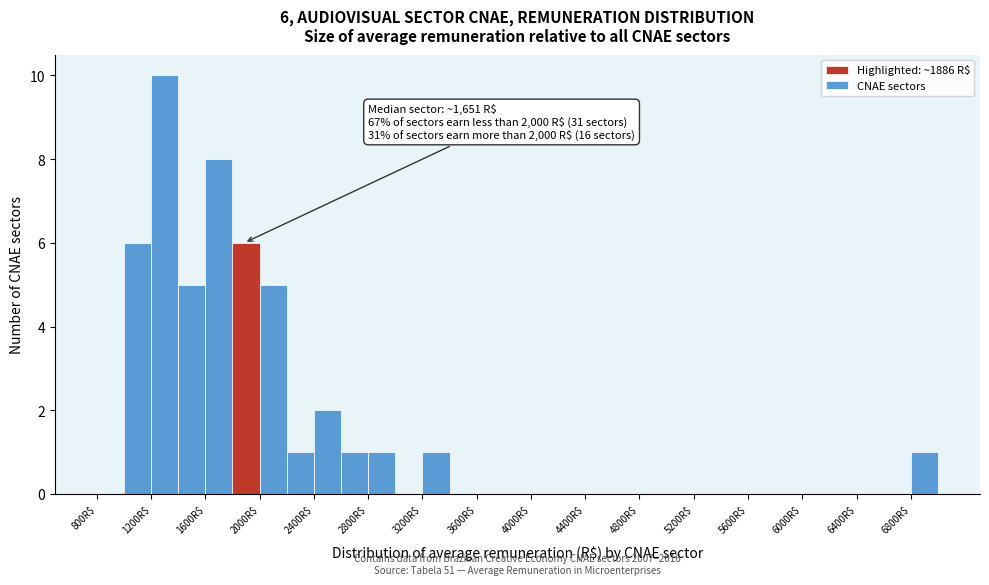

Which range on the x-axis has the tallest bar?

1200 to 1400